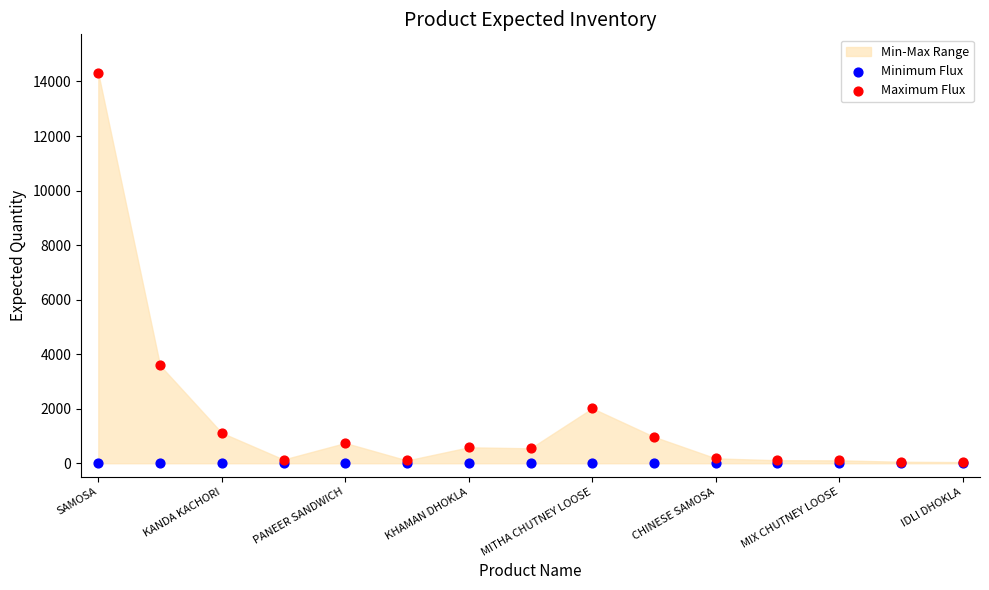

In the Maximum Flux series, what Y value is closest to 7170?

3589.0